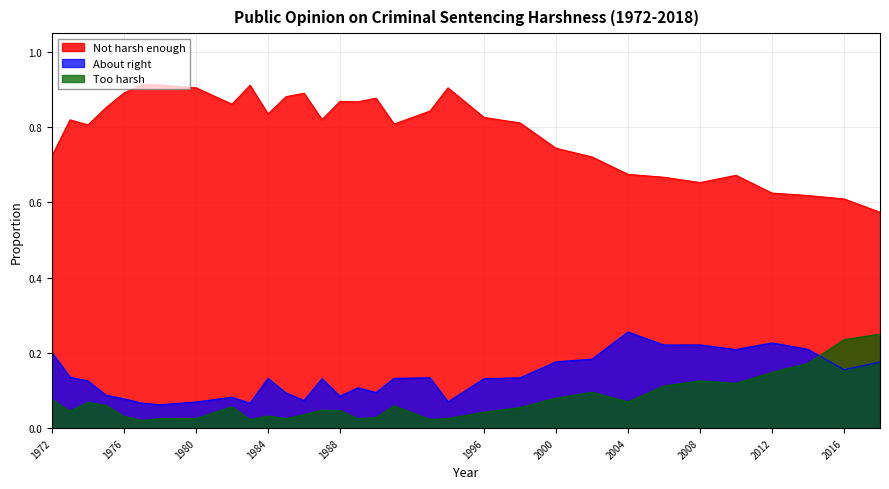

True or false: Too harsh has a value of 0.2 at 2018.

True